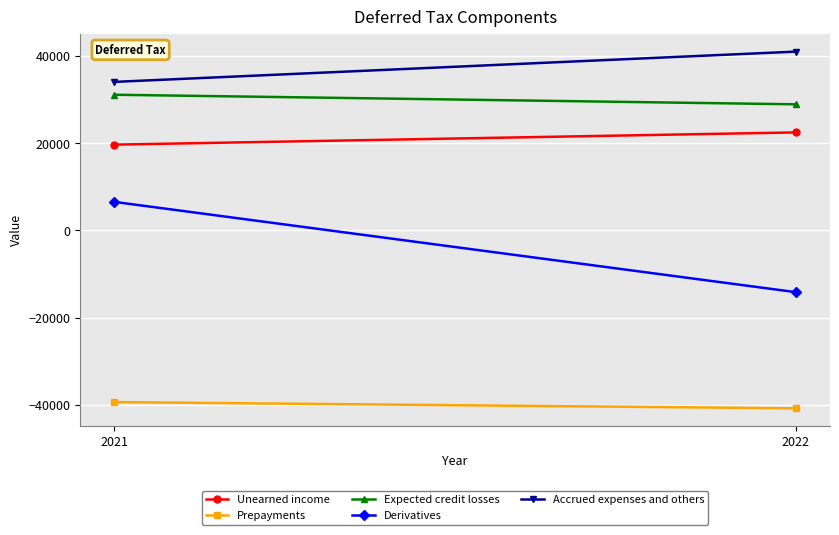

Which series has the largest range (max minus min)?

Derivatives